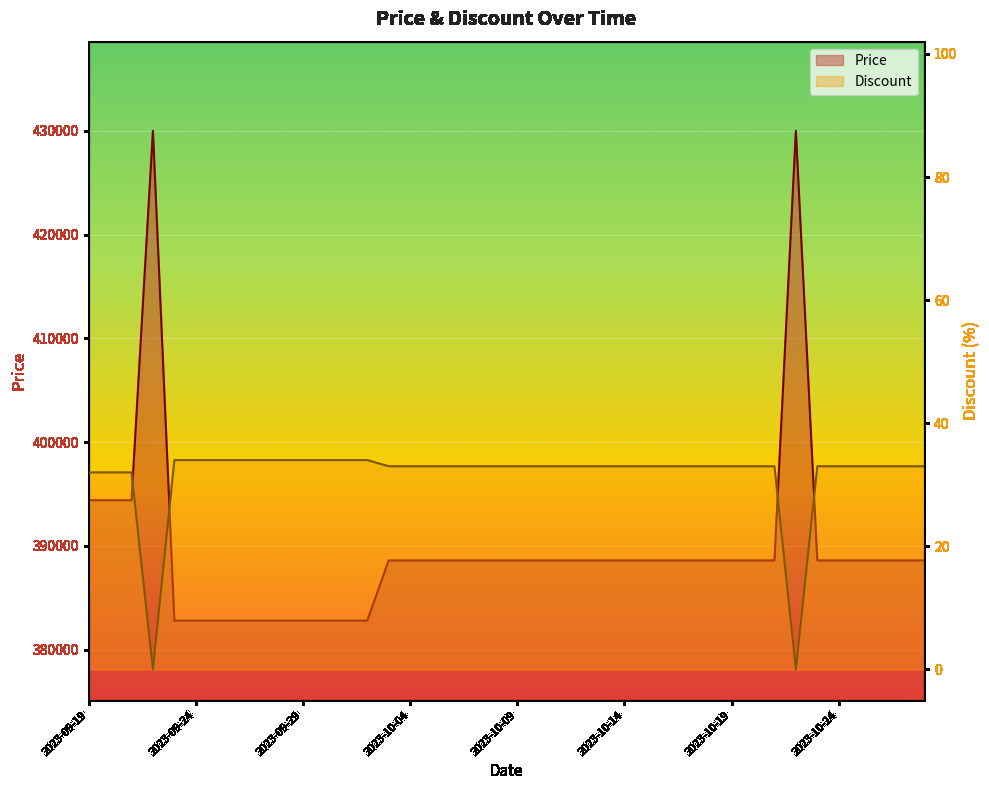

At which label does Discount first exceed 33?

2023-09-23